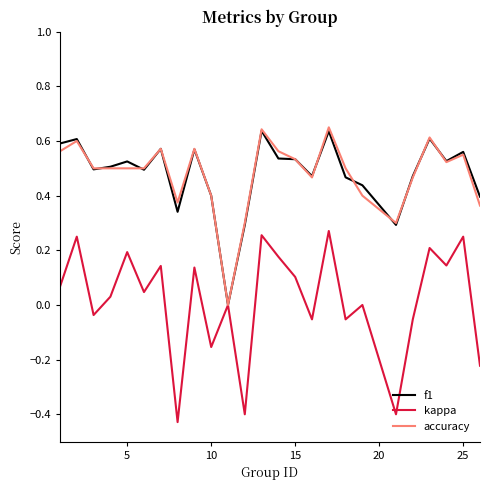

Which series has the widest spread of values?

kappa